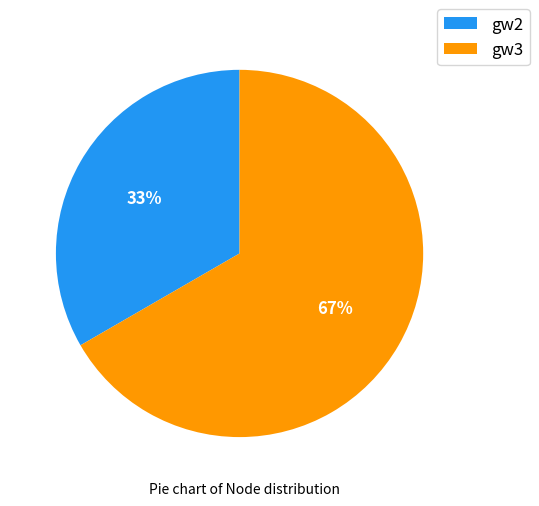

Which slice is the smallest?

gw2